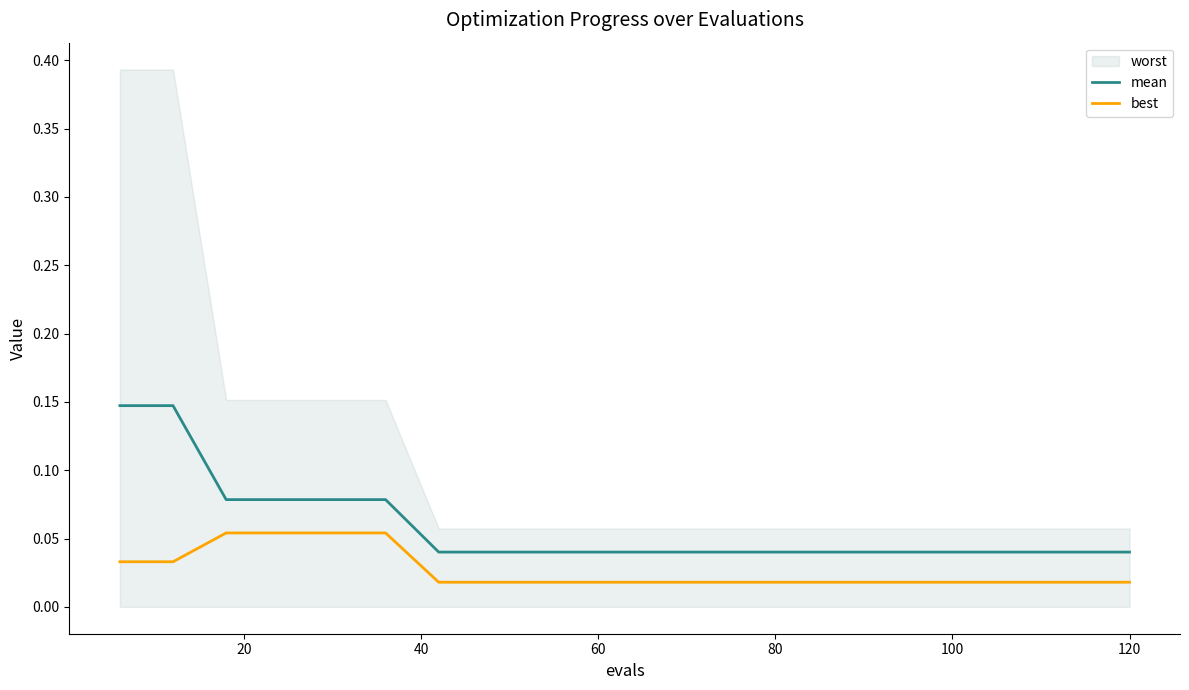

True or false: mean and best intersect in this chart.

False